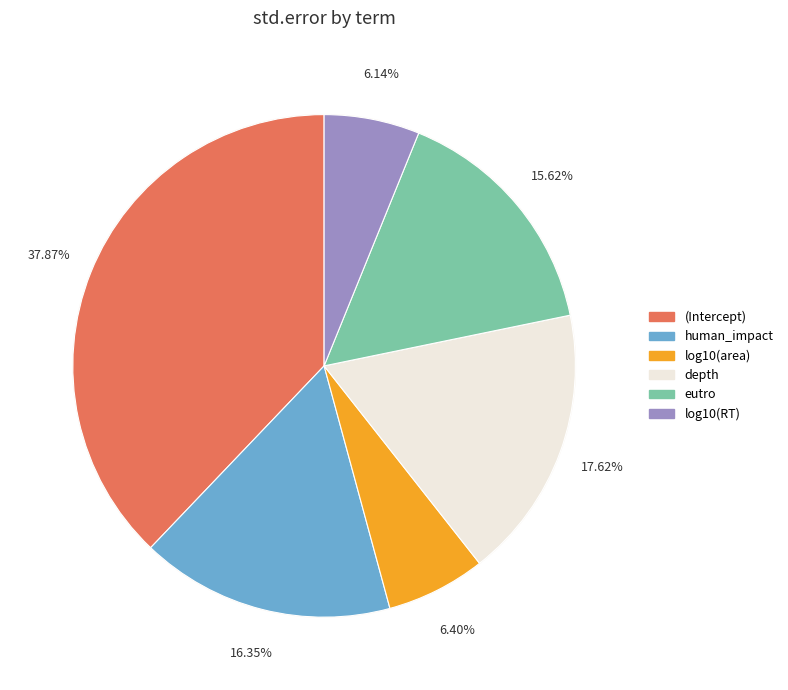

What is the largest slice in the pie chart?

(Intercept)